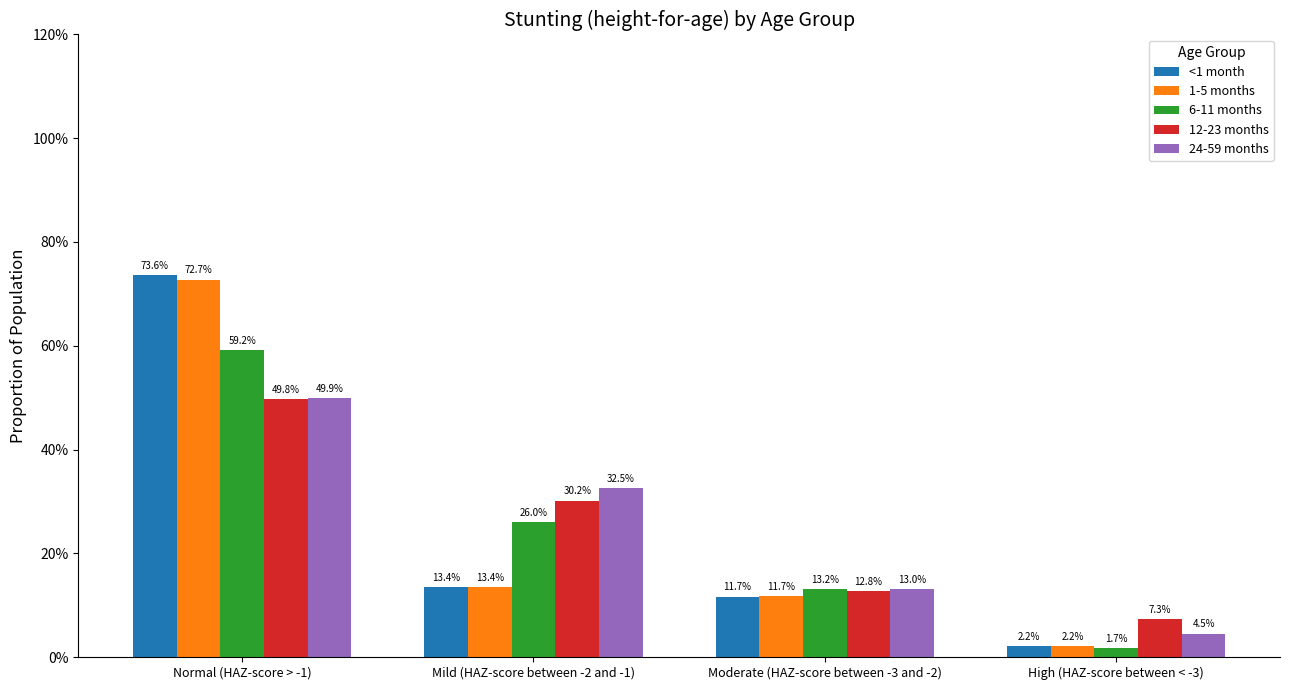

What is the difference between the maximum and minimum values in the 12-23 months series?

0.4